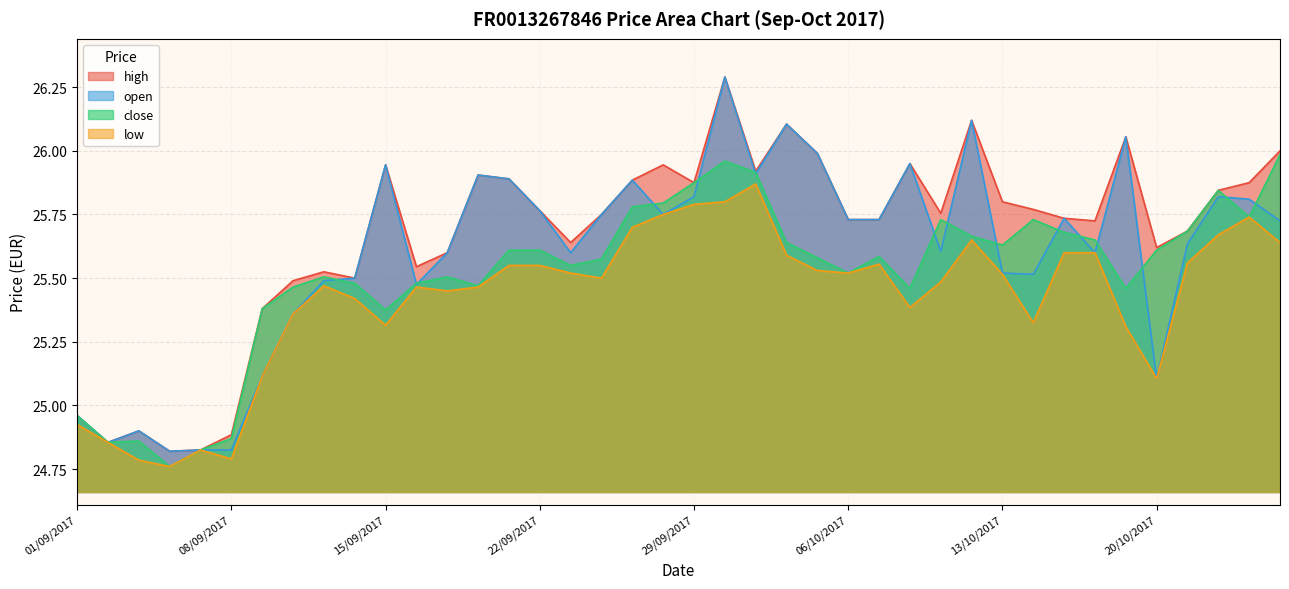

List the series in order of their peak value, lowest first.

low, close, high, open